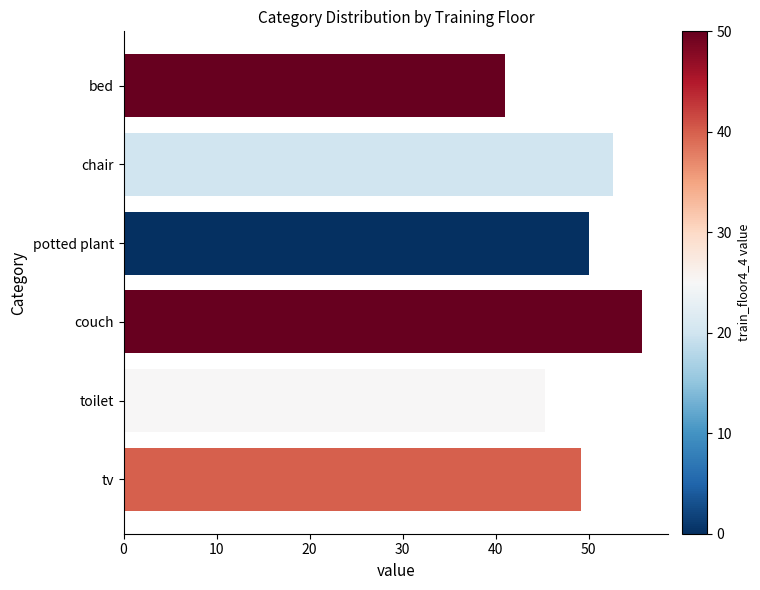

Are the bars horizontal?

Yes